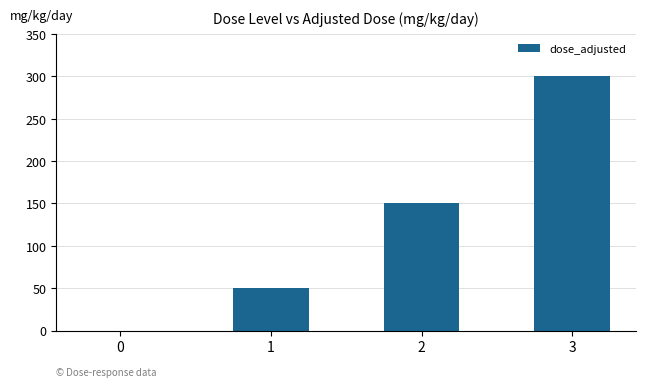

At which category does the chart reach its peak across all series?

3